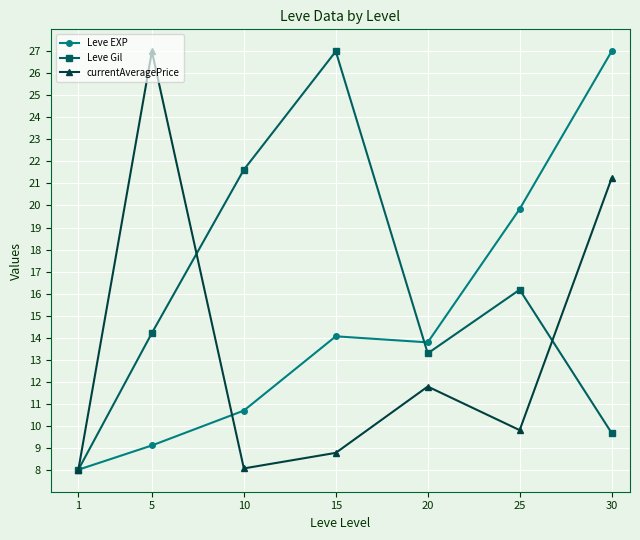

How many interior local valleys does the currentAveragePrice series have?

2